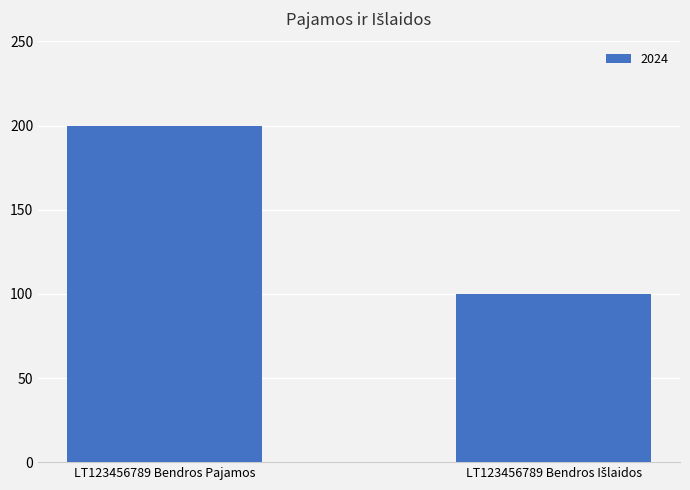

Reading left to right, list all the values displayed in this chart.

200	100